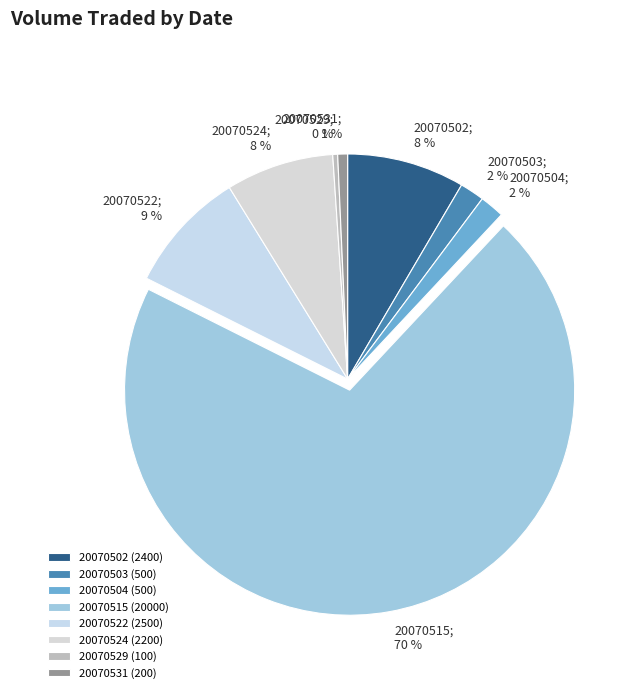

To the nearest percent, what is the combined percentage of 20070522 and 20070503?

11%